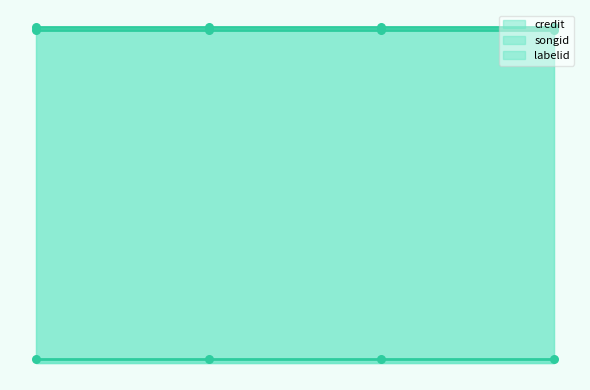

Which series reaches the maximum Y coordinate?

songid_line